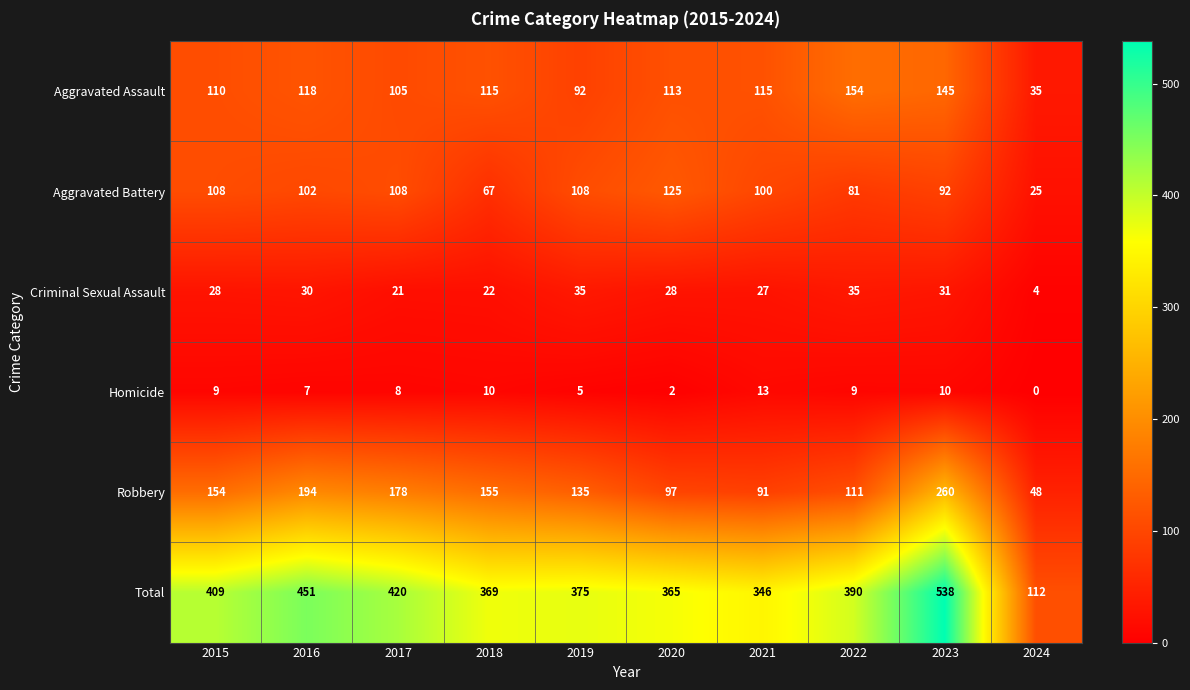

How many data points does each series have?

10